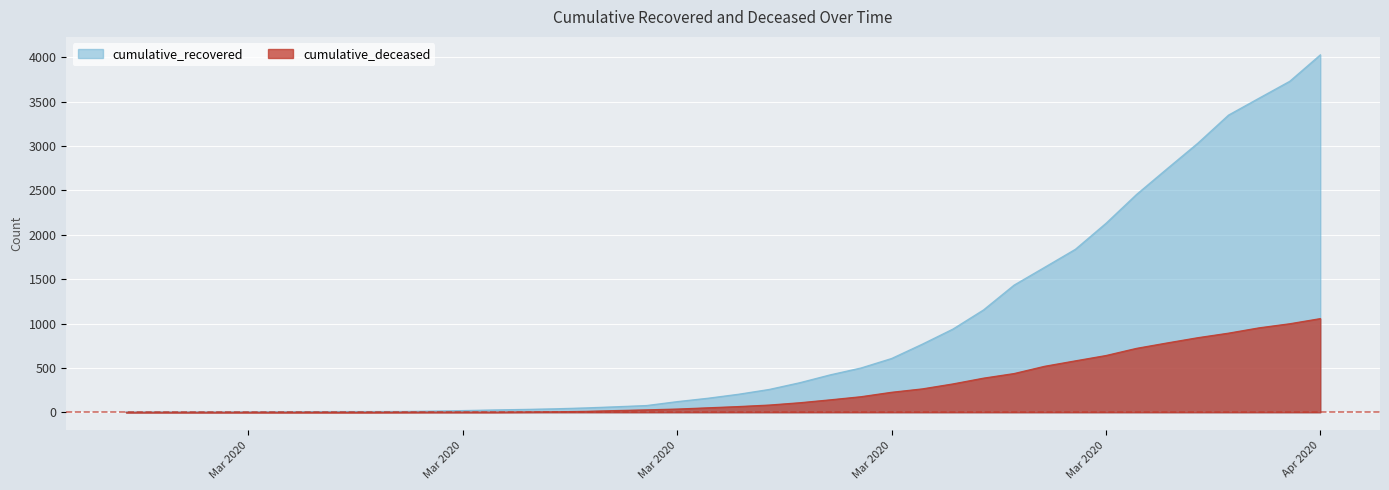

What value does the cumulative_recovered series have at 2020-03-14, to the nearest 10?

60